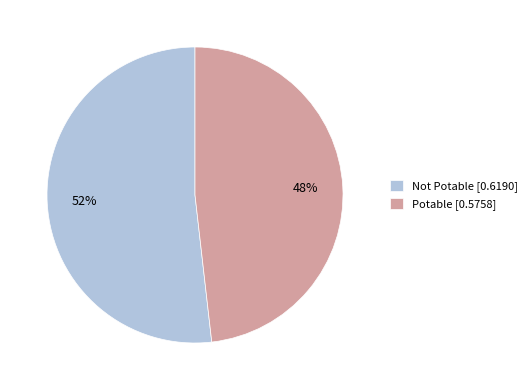

To the nearest percent, what percentage of the pie is Potable?

48%